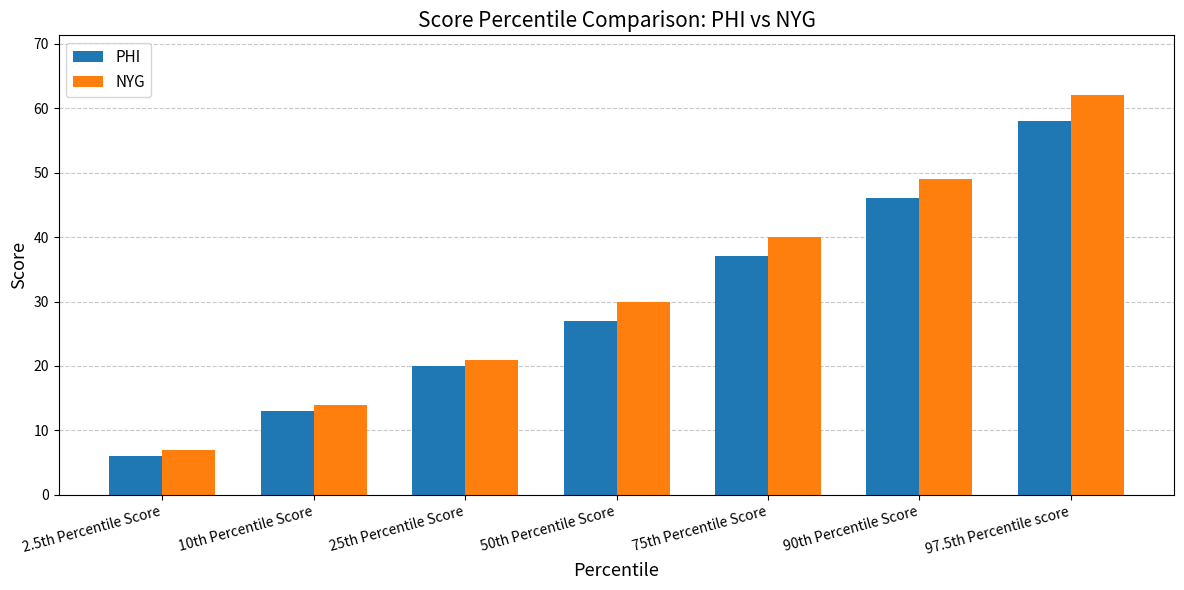

What is the maximum value for PHI?

58